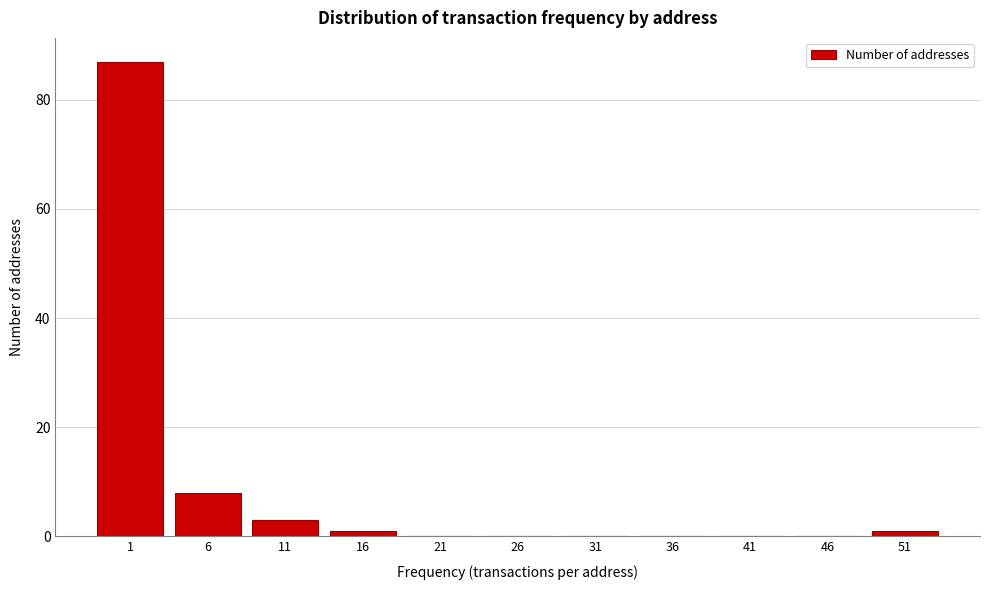

Reading right to left, what are all the values shown in this chart?

51=1	46=0	41=0	36=0	31=0	26=0	21=0	16=1	11=3	6=8	1=87